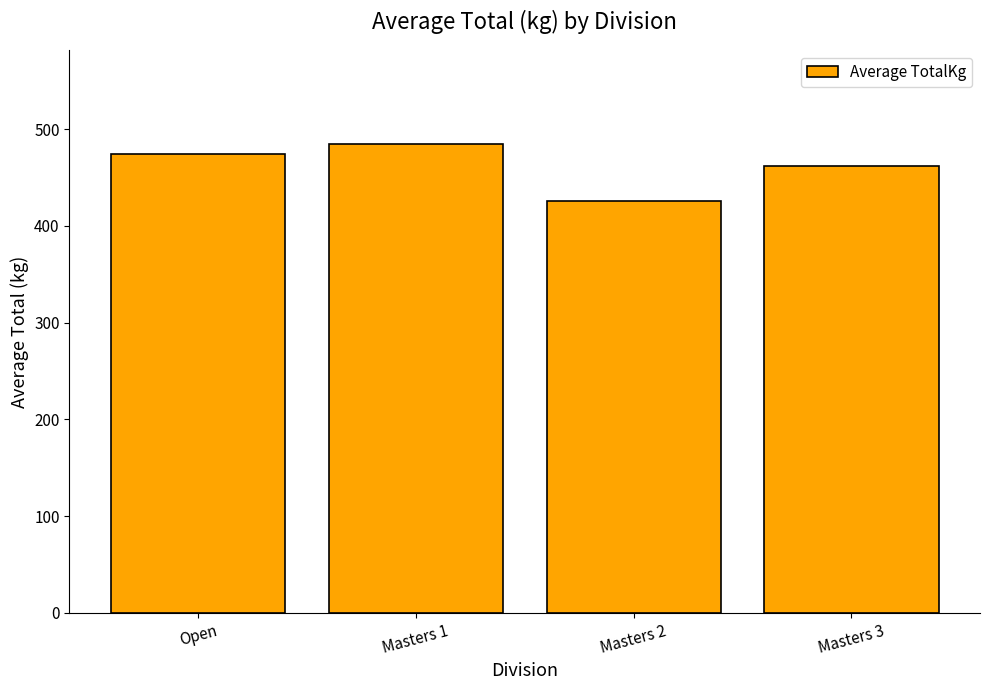

Where does the data first go above 474?

Open